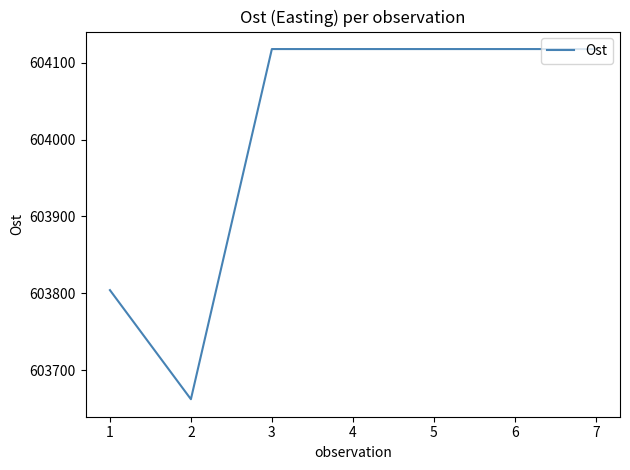

Where is the first local minimum?

2